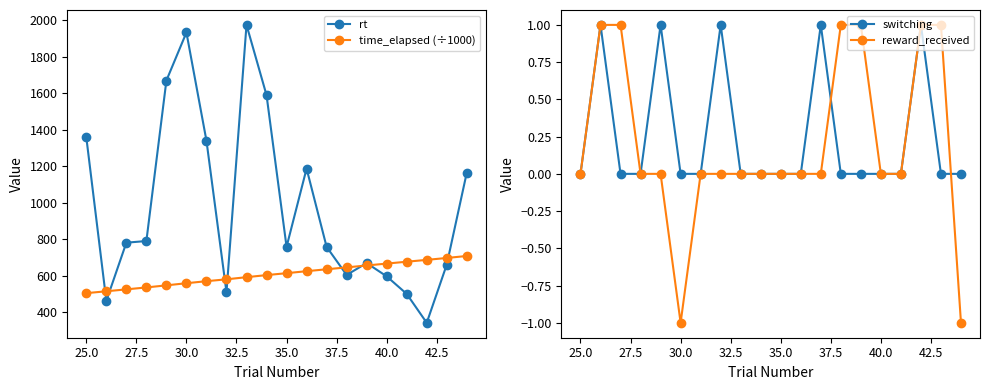

What is the highest value of the rt series?

1973.5